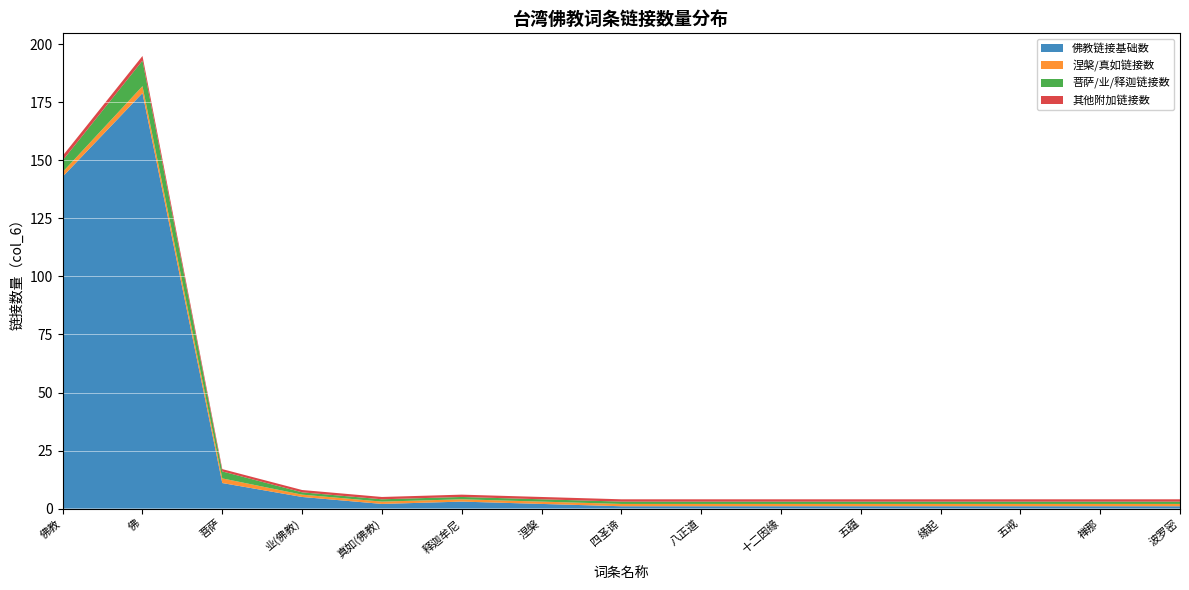

Reading left to right, transcribe all the data shown in this chart.

佛教: 143	179	11	5	2	3	2	1	1	1	1	1	1	1	1
其他链接数: 1	1	1	1	1	1	1	1	1	1	1	1	1	1	1
涅槃/真如: 2	2	1	1	1	1	1	1	1	1	1	1	1	1	1
业/菩萨/释迦: 5	11	3	1	1	1	1	1	1	1	1	1	1	1	1